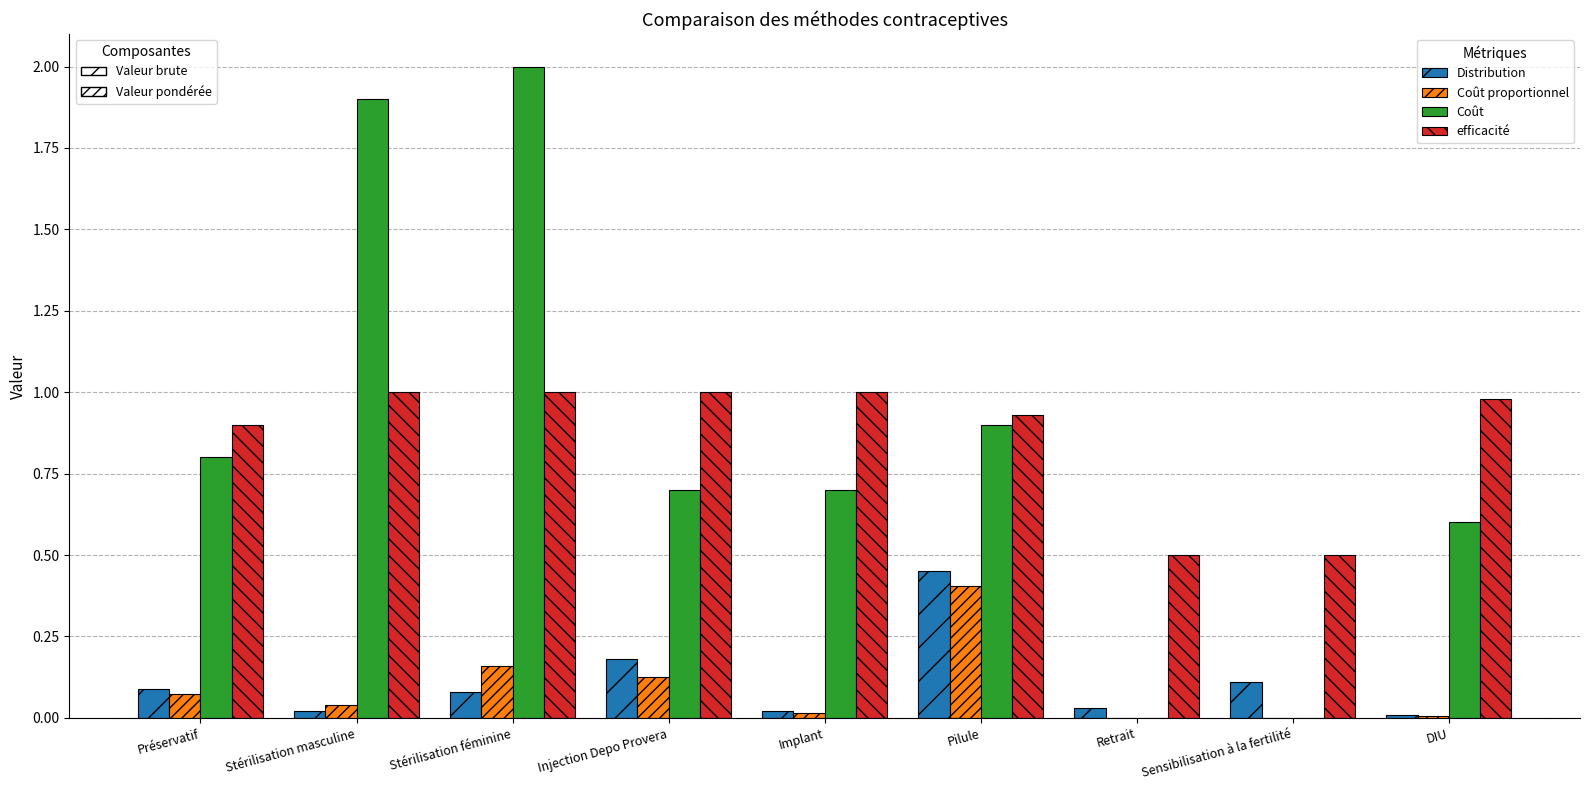

Which label corresponds to the largest value in the chart?

Stérilisation féminine